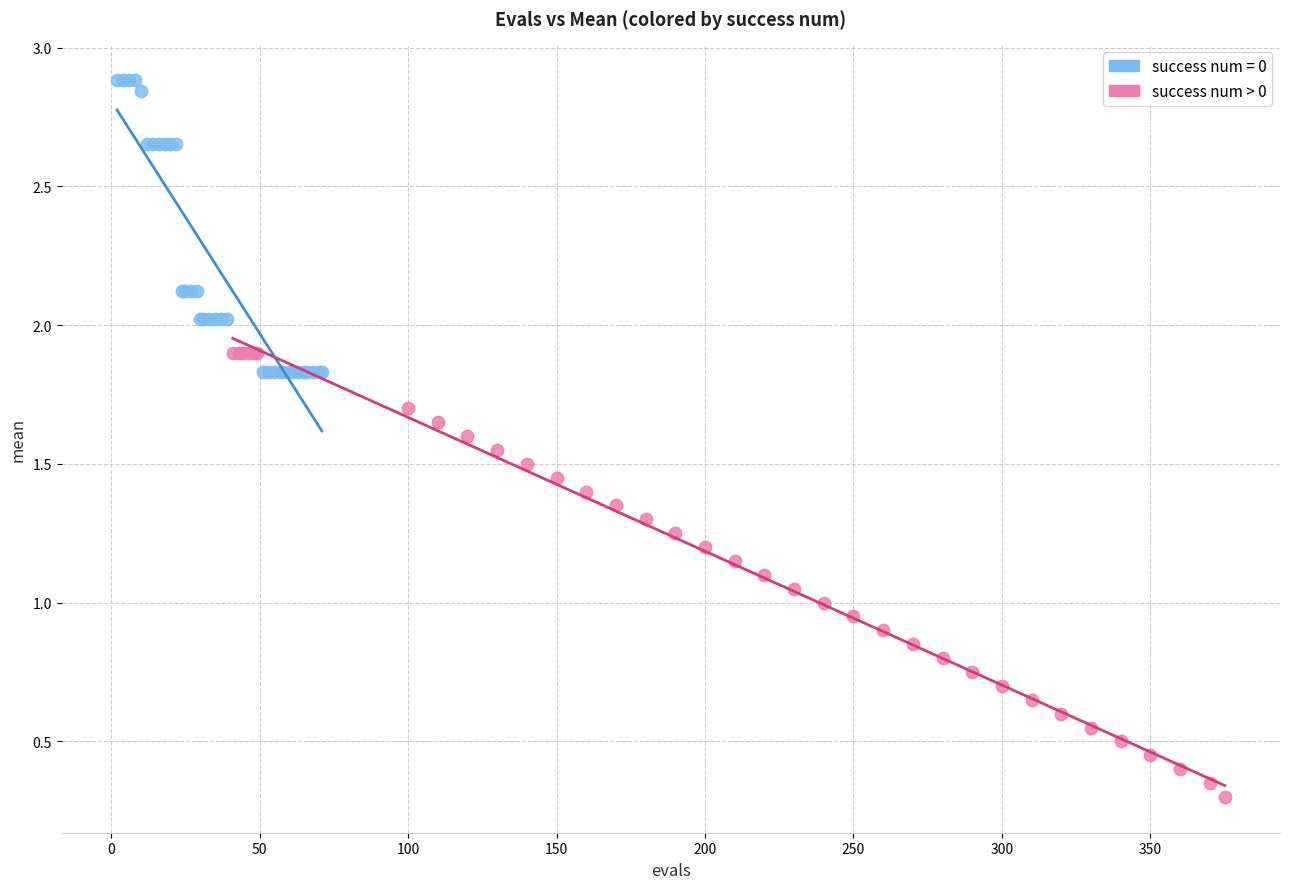

Which series reaches the maximum Y coordinate?

success num = 0